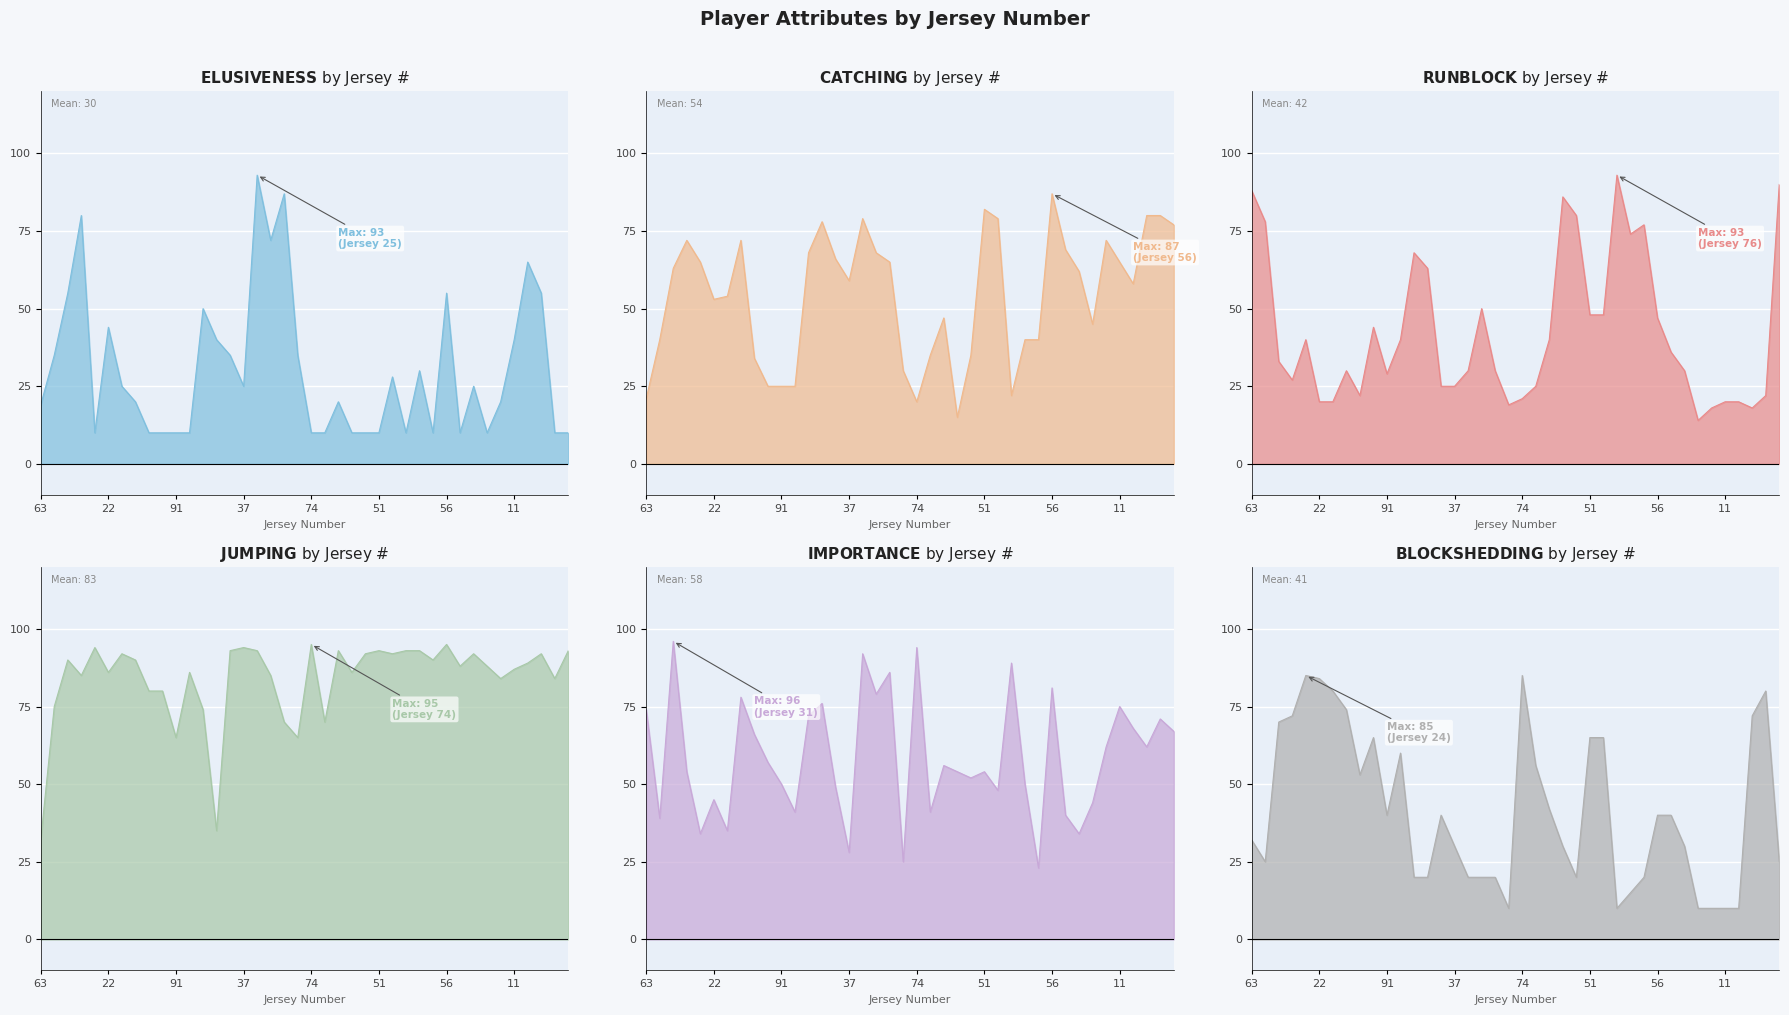

The ELUSIVENESS series shows 10 at 96. True or false?

True